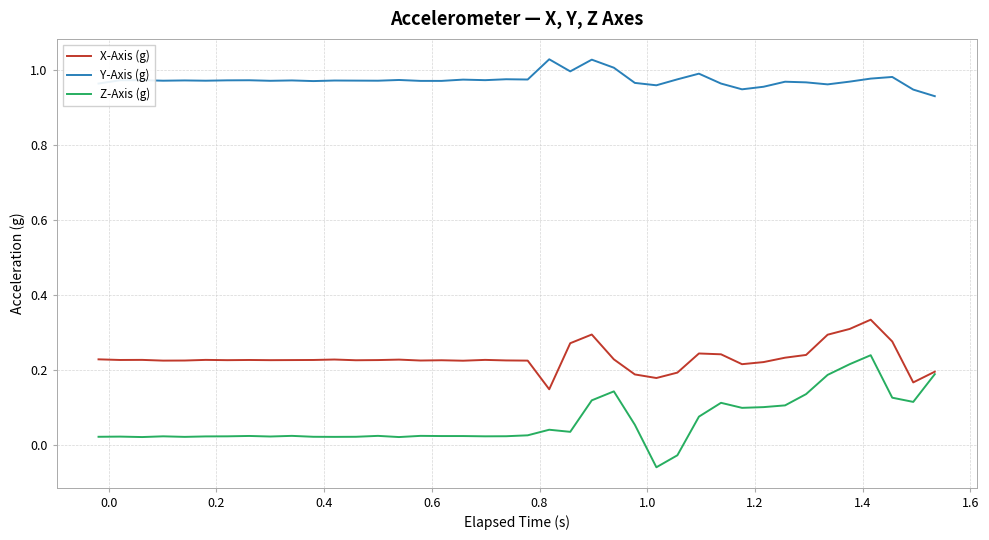

True or false: Y-Axis (g) and Z-Axis (g) cross at least once.

False